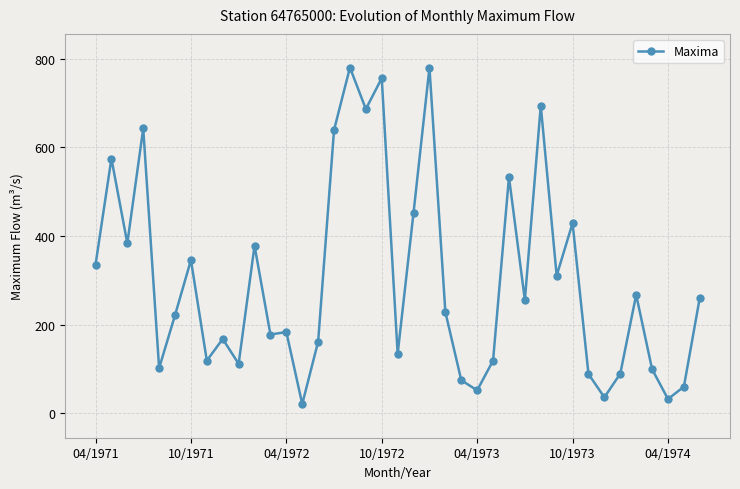

What is the smallest value displayed?

21.2